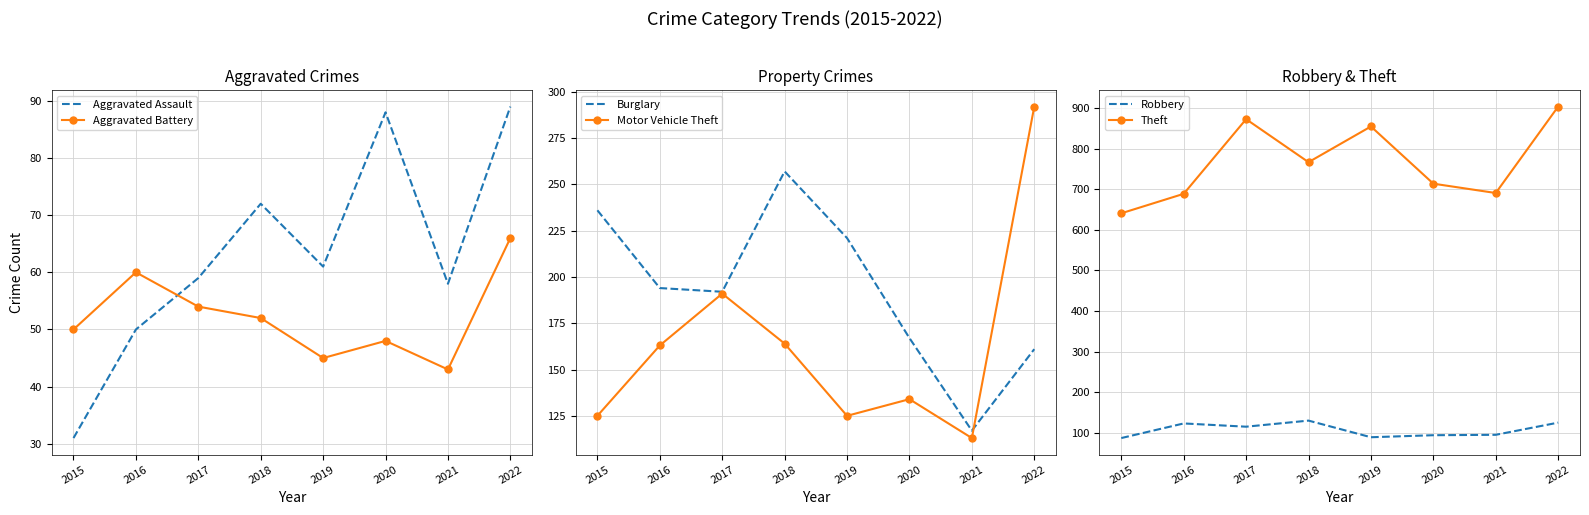

How many series are shown in this chart?

6